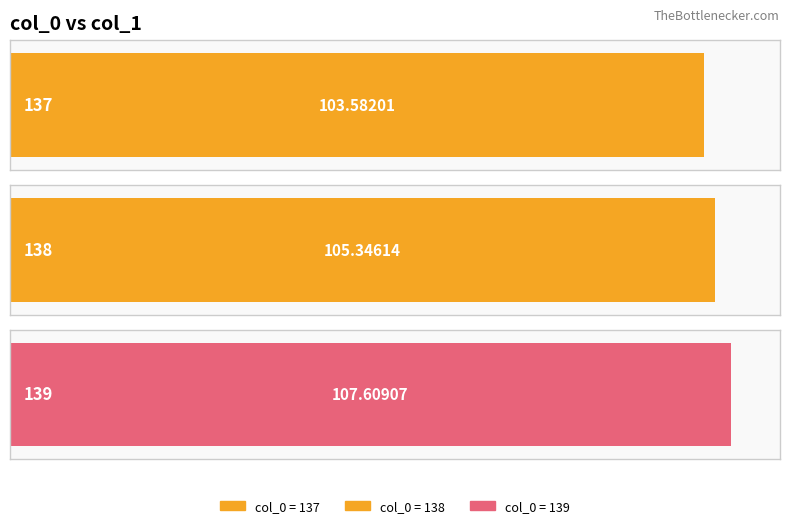

How many values are below 105?

1